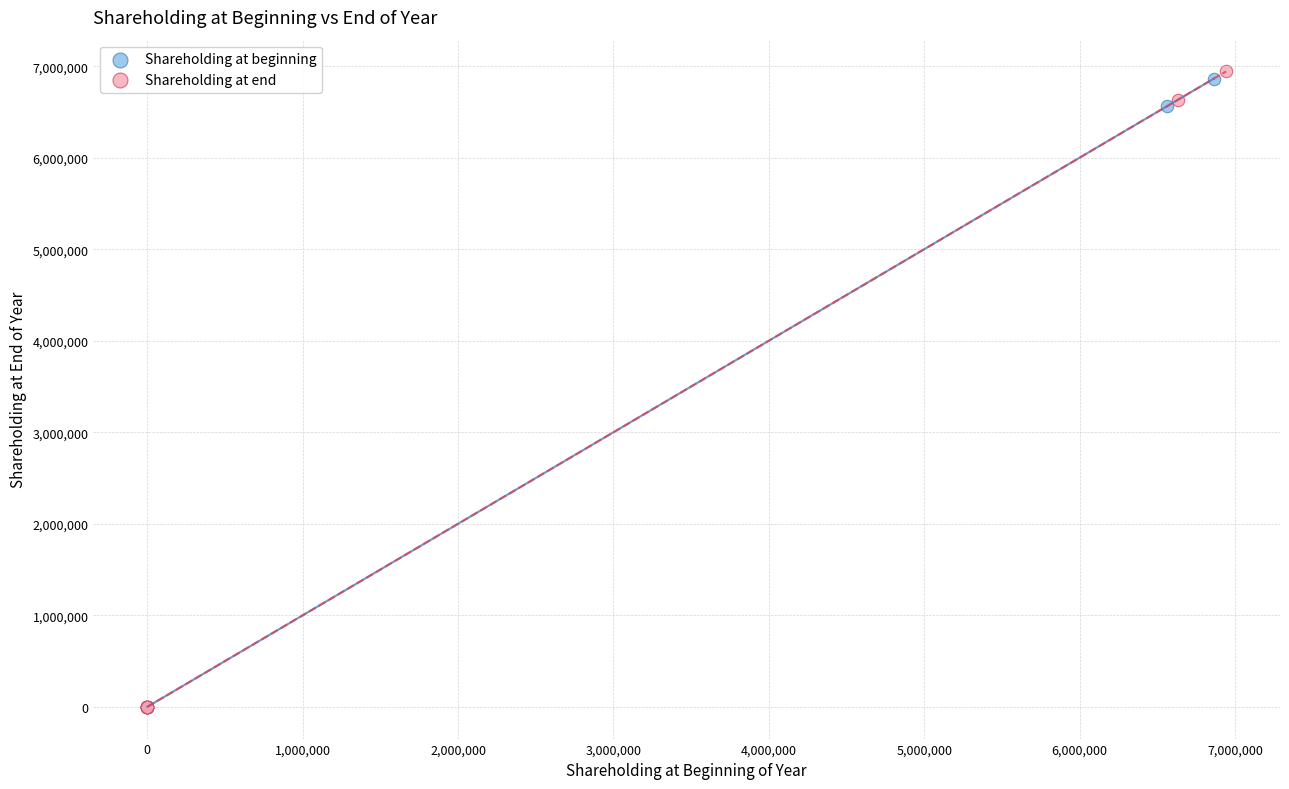

Which series has the largest Y range (max minus min)?

Shareholding at end